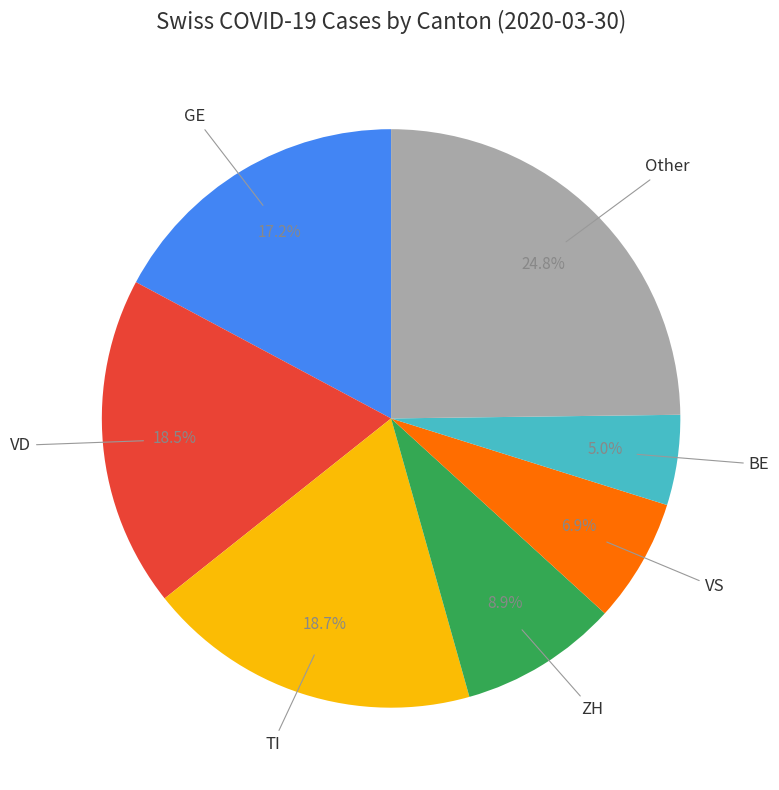

What is the ratio of the value at Other to the value at TI?

1.3